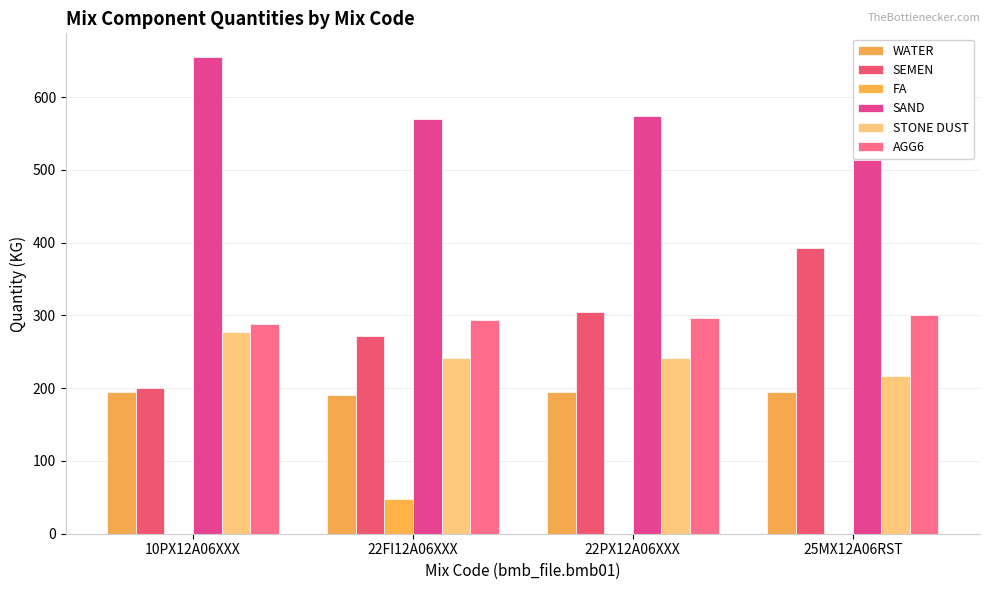

How many distinct data groups are displayed?

6